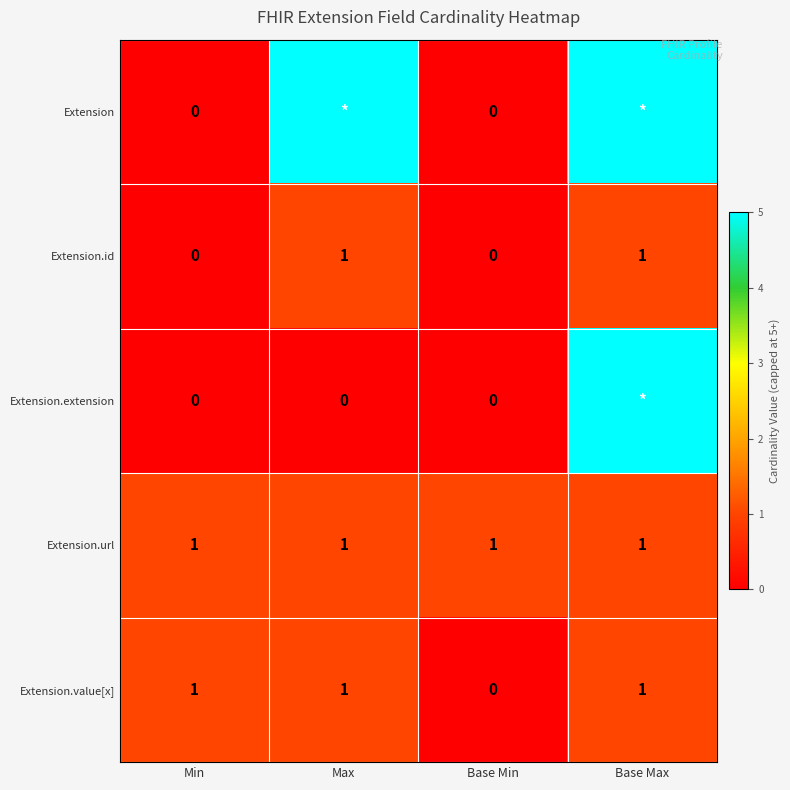

Is it true that Extension.value[x] equals 1 at Base Min?

False